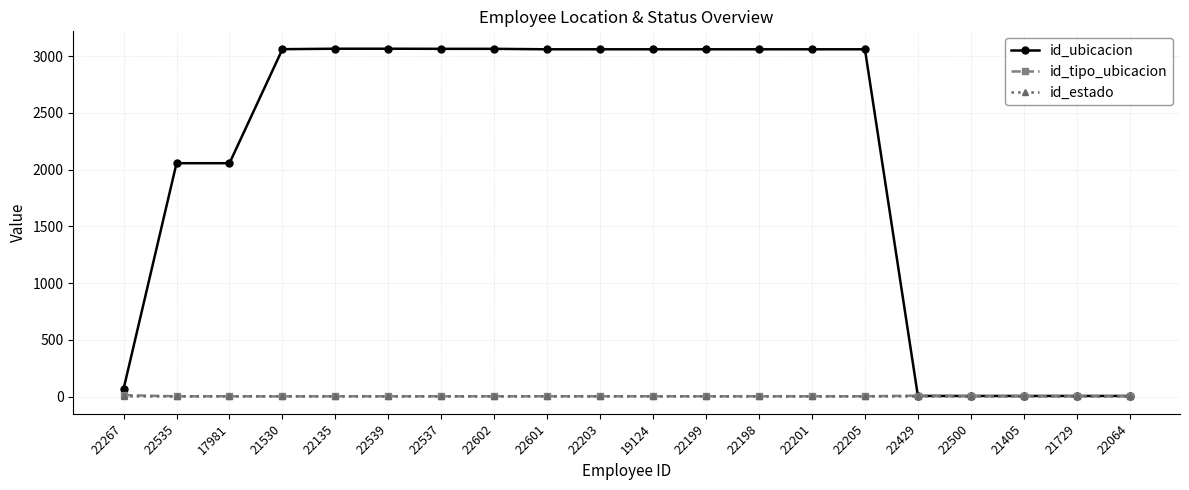

Which series changed the most between 22535 and 22539?

id_ubicacion